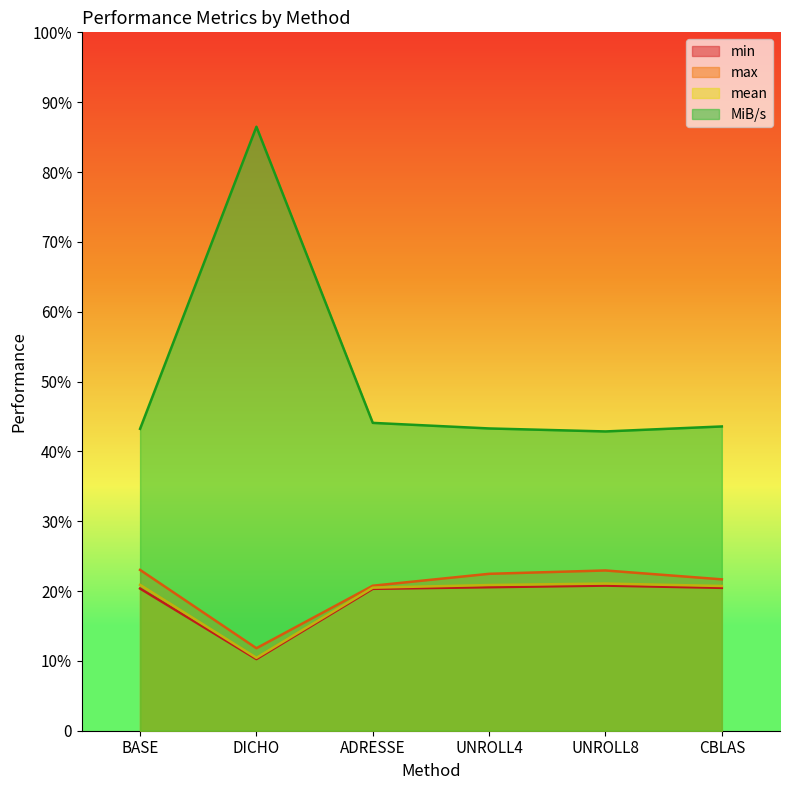

Which has a higher value, BASE or ADRESSE?

BASE